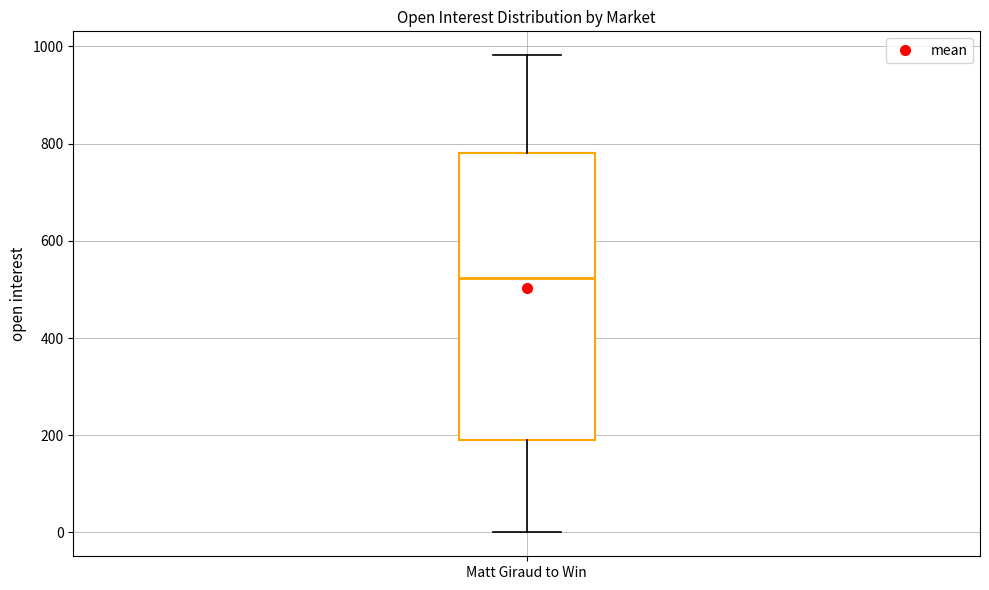

Transcribe this box plot: give where the median line is, the range the box spans, and where the two whiskers end, as read against the y-axis. The values are not printed on the chart, so give them approximately, as read against the axis.

median 520, box 200 to 780, whiskers 0 to 980